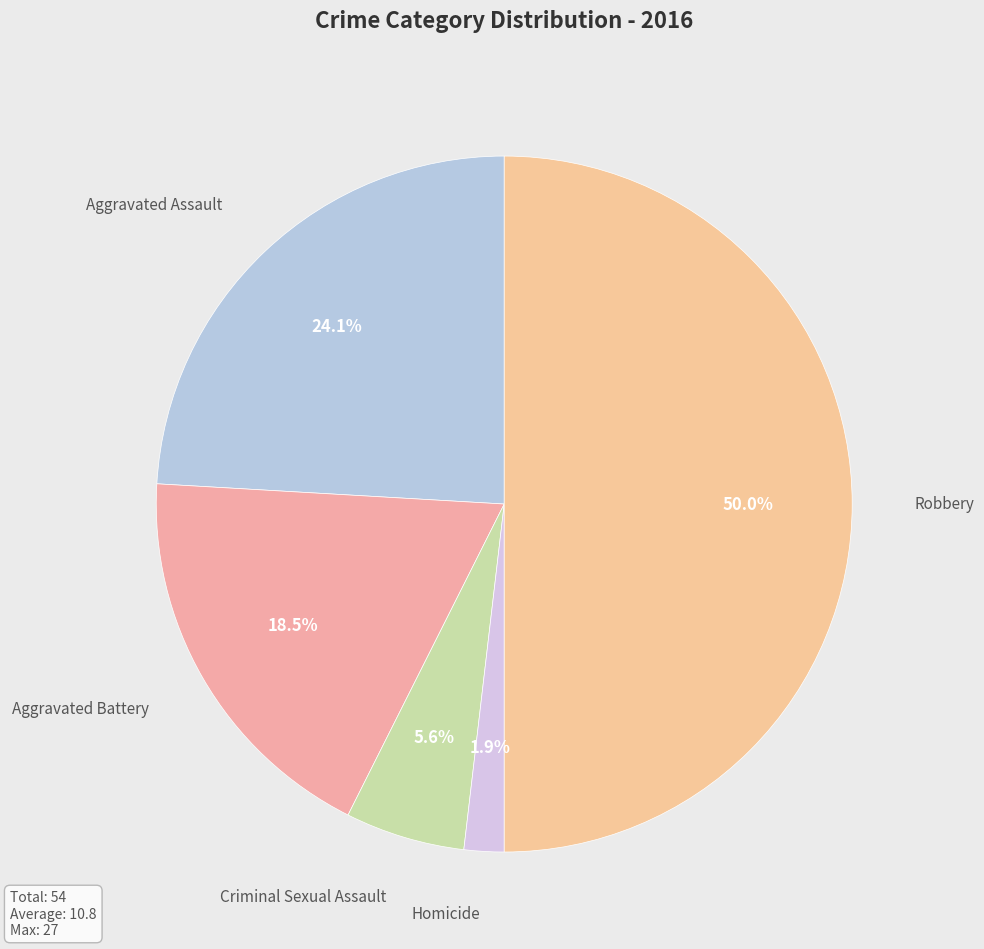

Which has a higher value, Aggravated Assault or Homicide?

Aggravated Assault